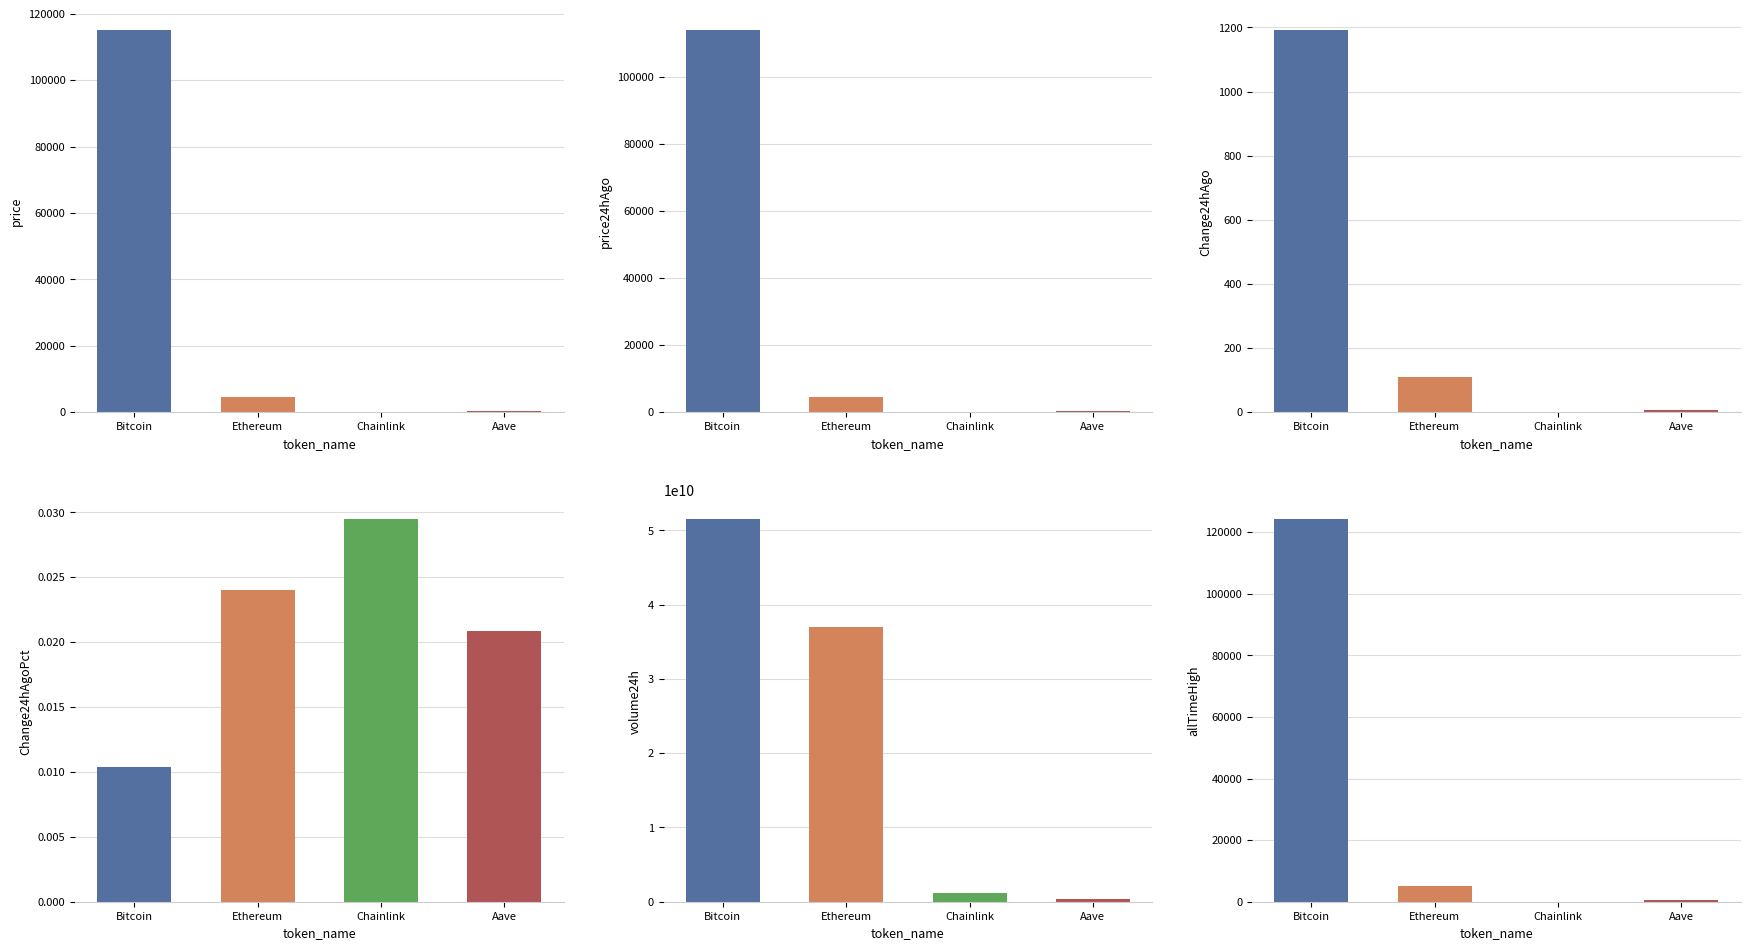

What is the label of the 1st bar from the left?

Bitcoin